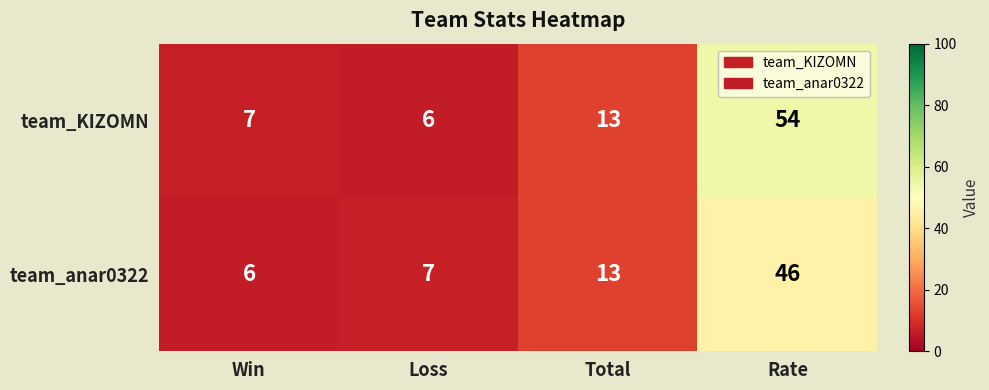

How many distinct data groups are displayed?

2